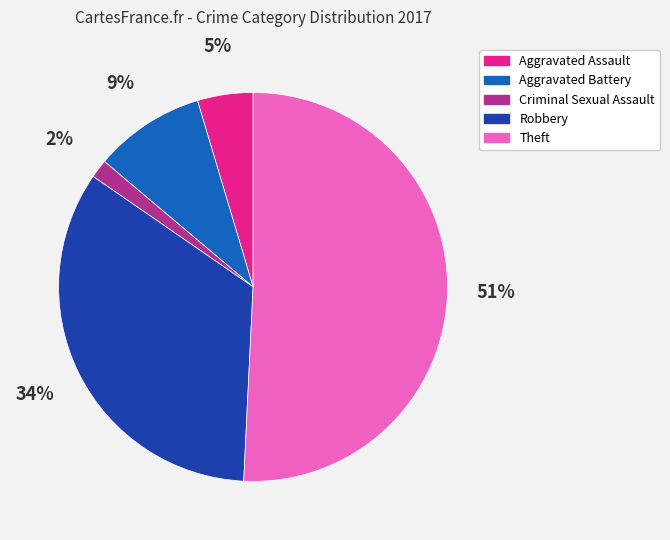

Between Theft and Criminal Sexual Assault, which is larger?

Theft